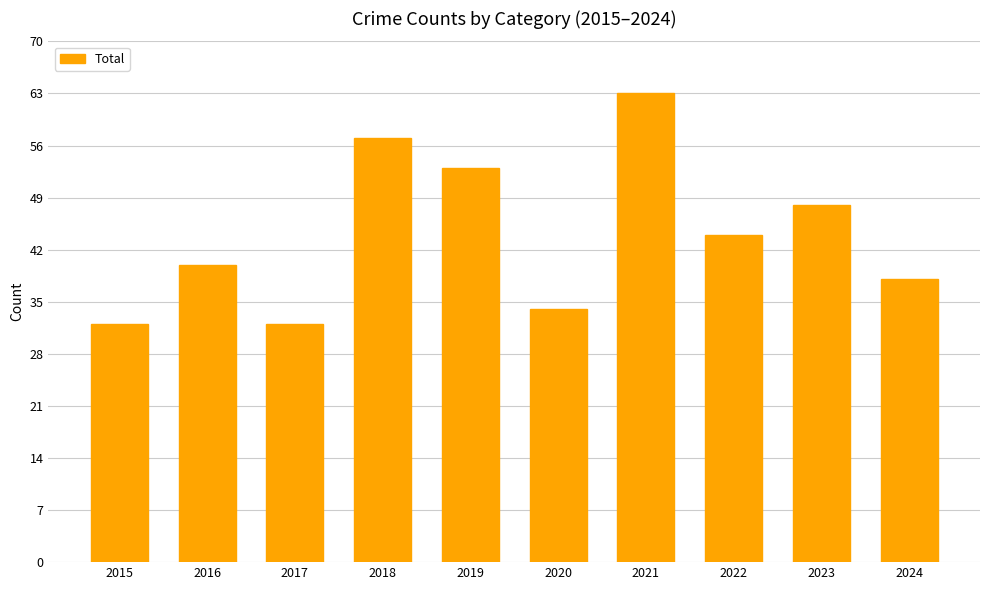

At which label does the data first exceed 44?

2018